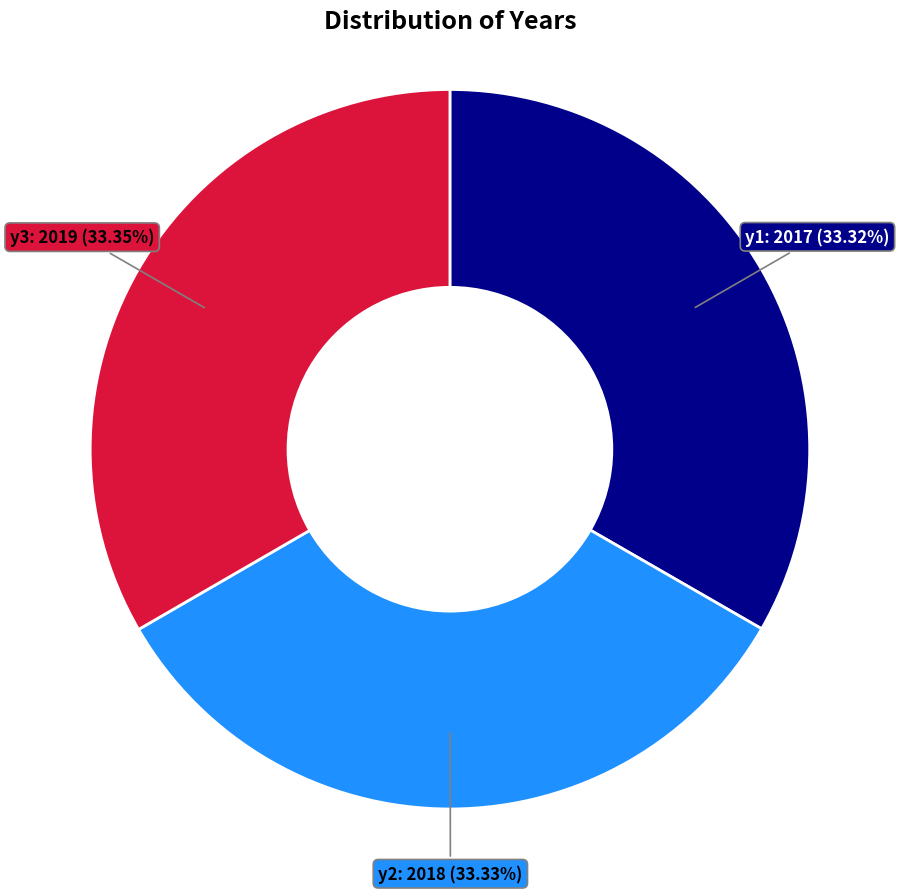

To the nearest percent, what percentage of the pie is y3?

33%